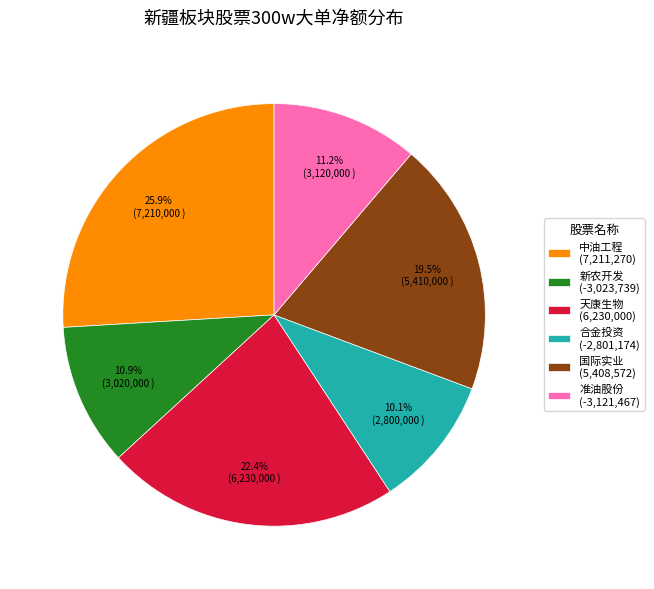

What portion of the pie excludes 中油工程 (7,211,270)?

74.1%